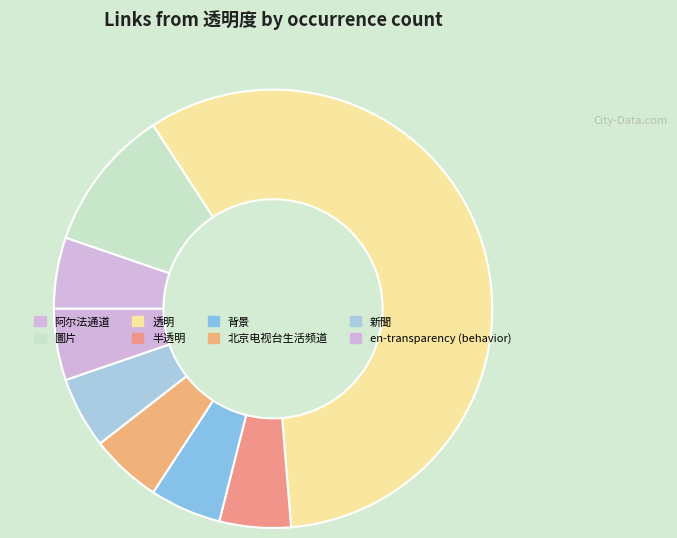

How many slices are in this pie chart?

8